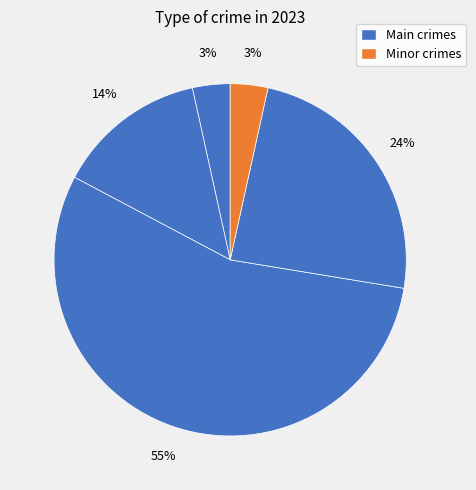

Count the number of slices in the pie.

5